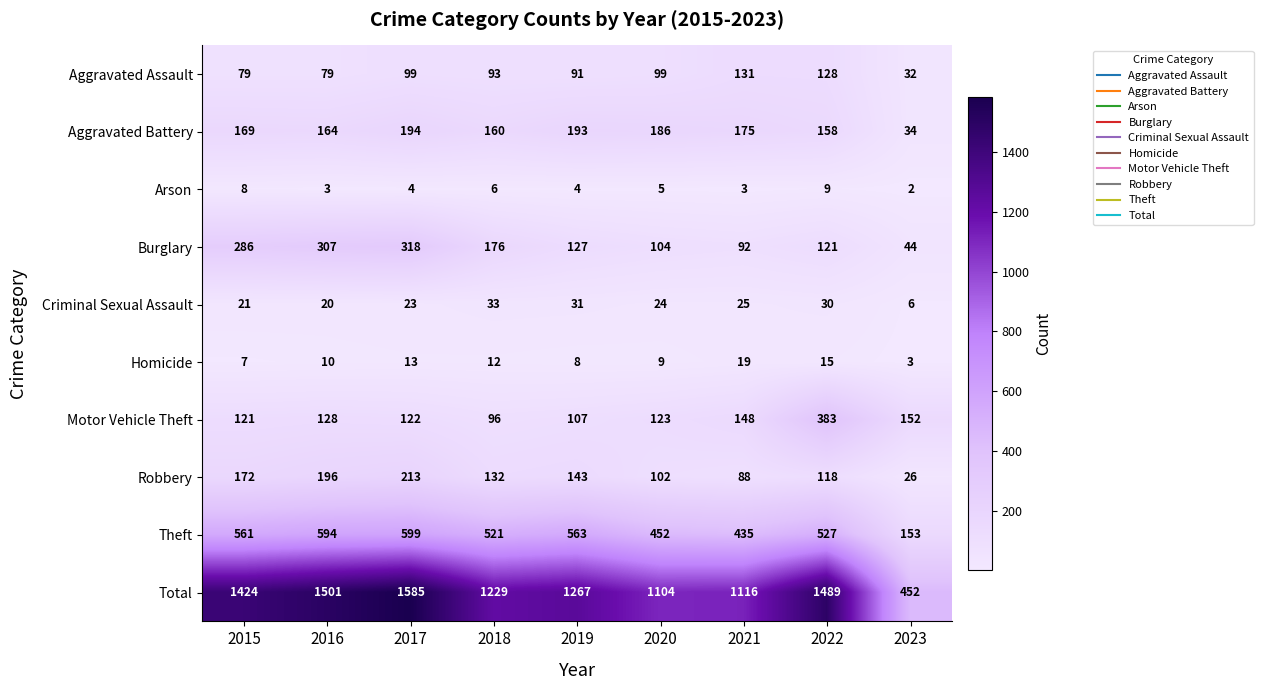

How many values in the Motor Vehicle Theft series are below 123?

4